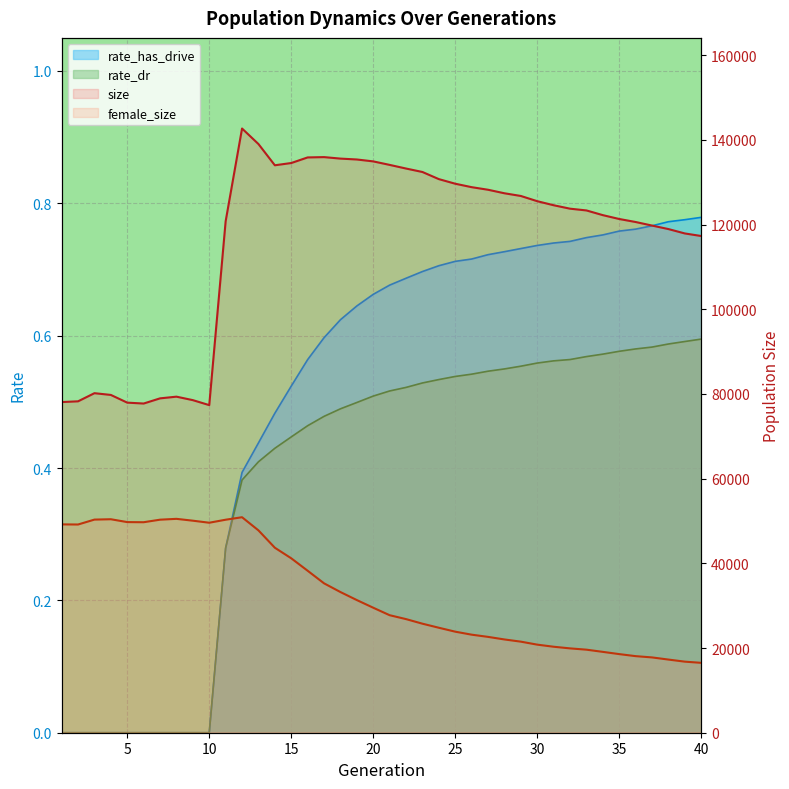

Rank the categories by rate_has_drive value from highest to lowest.

40, 39, 38, 37, 36, 35, 34, 33, 32, 31, 30, 29, 28, 27, 26, 25, 24, 23, 22, 21, 20, 19, 18, 17, 16, 15, 14, 13, 12, 11, 1, 2, 3, 4, 5, 6, 7, 8, 9, 10